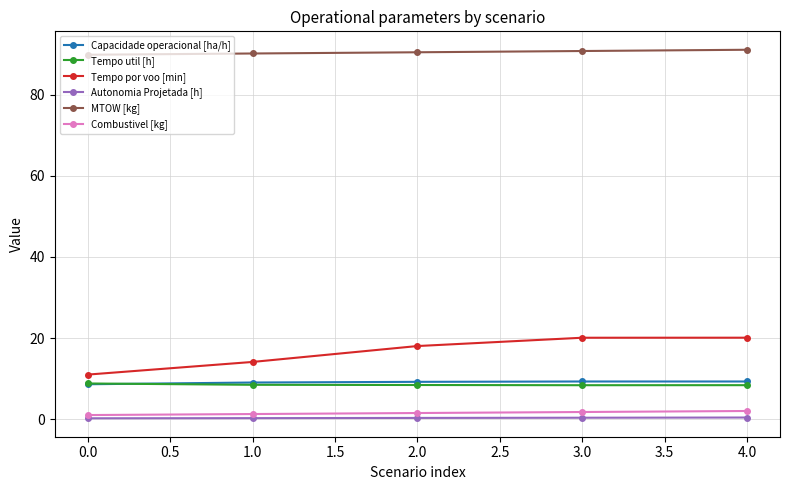

What is the value of the Capacidade operacional [ha/h] point at the 3rd from the left?

9.2